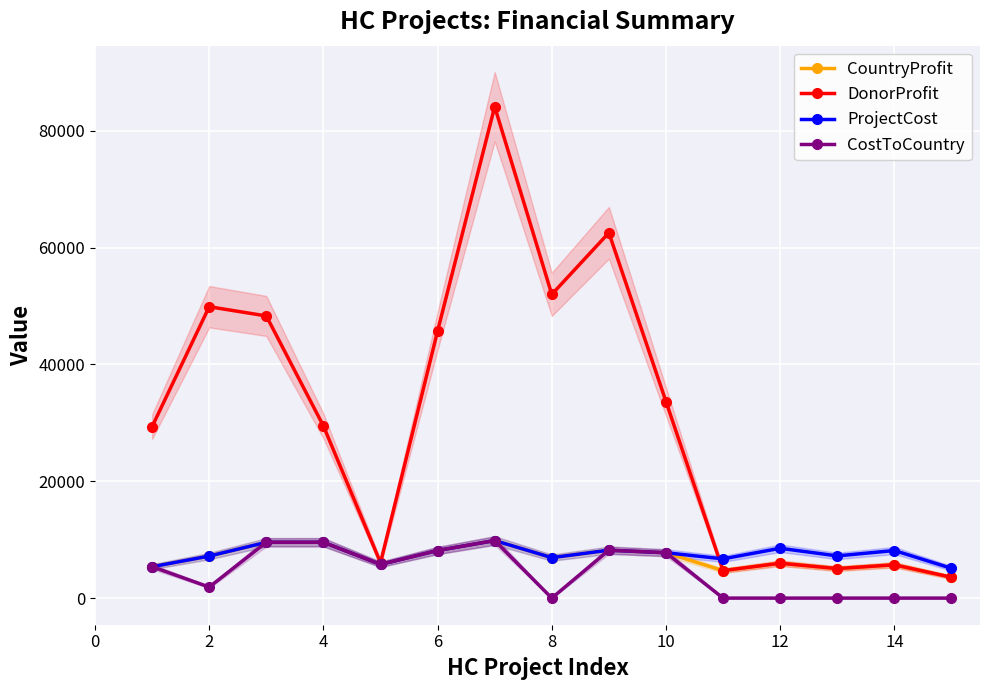

List the series in order of their peak value, lowest first.

CountryProfit, ProjectCost, CostToCountry, DonorProfit